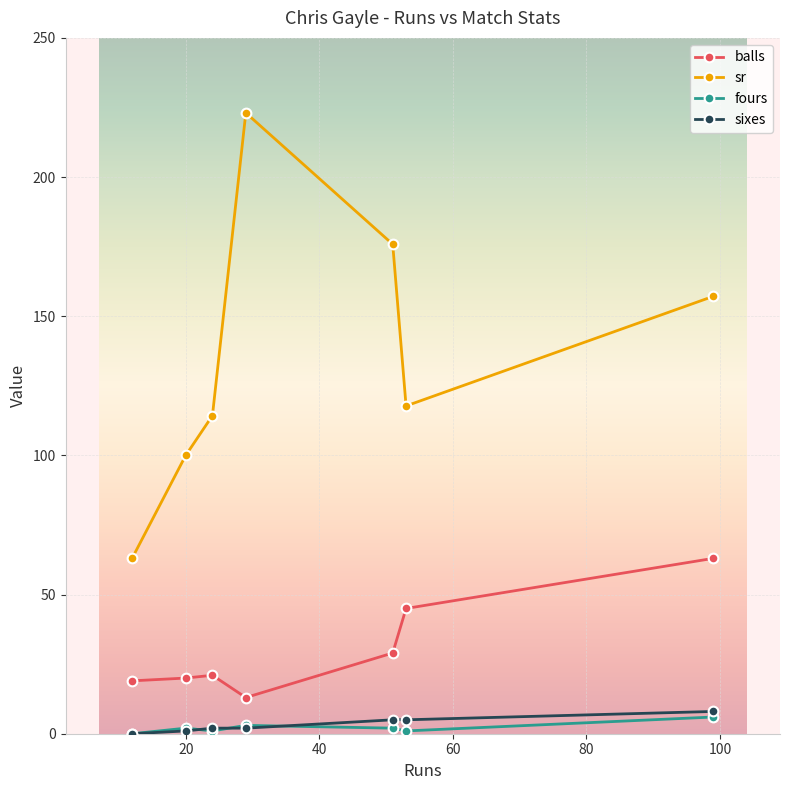

In sr, how many points are higher than both neighbors (excluding endpoints)?

1